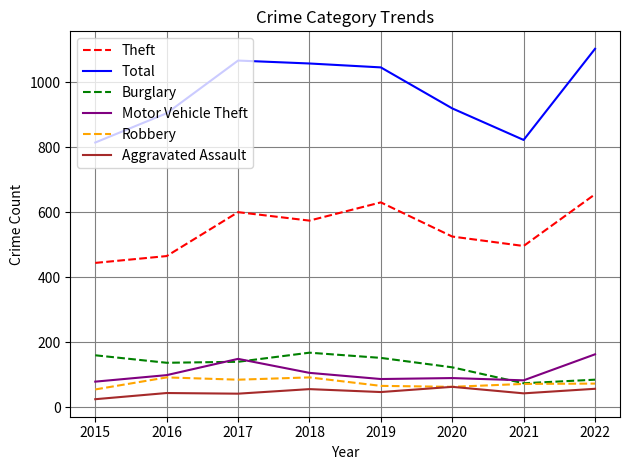

What is the sum of all Total values?

7729